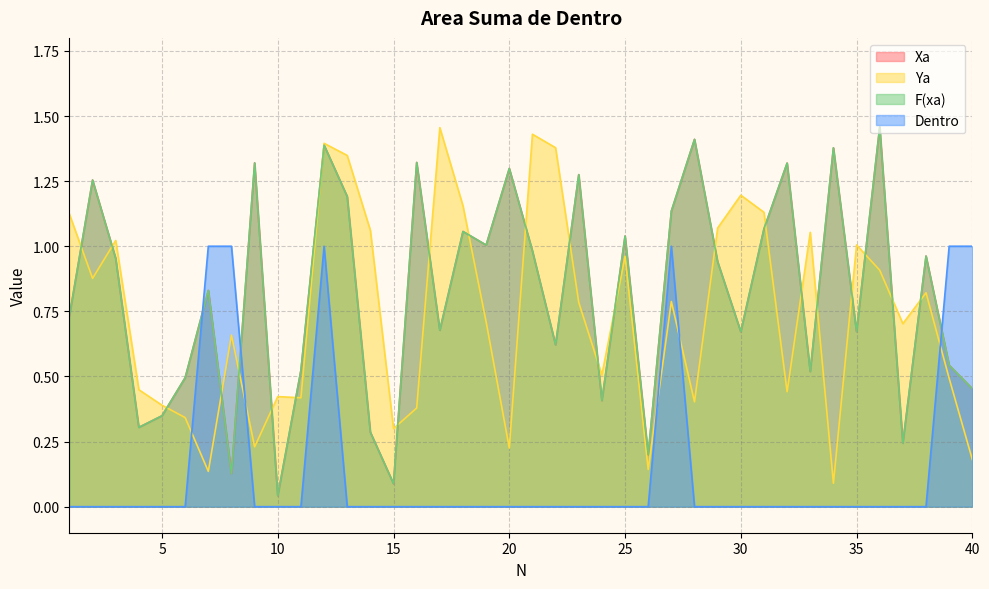

True or false: Dentro has more than 2 interior local peaks.

False